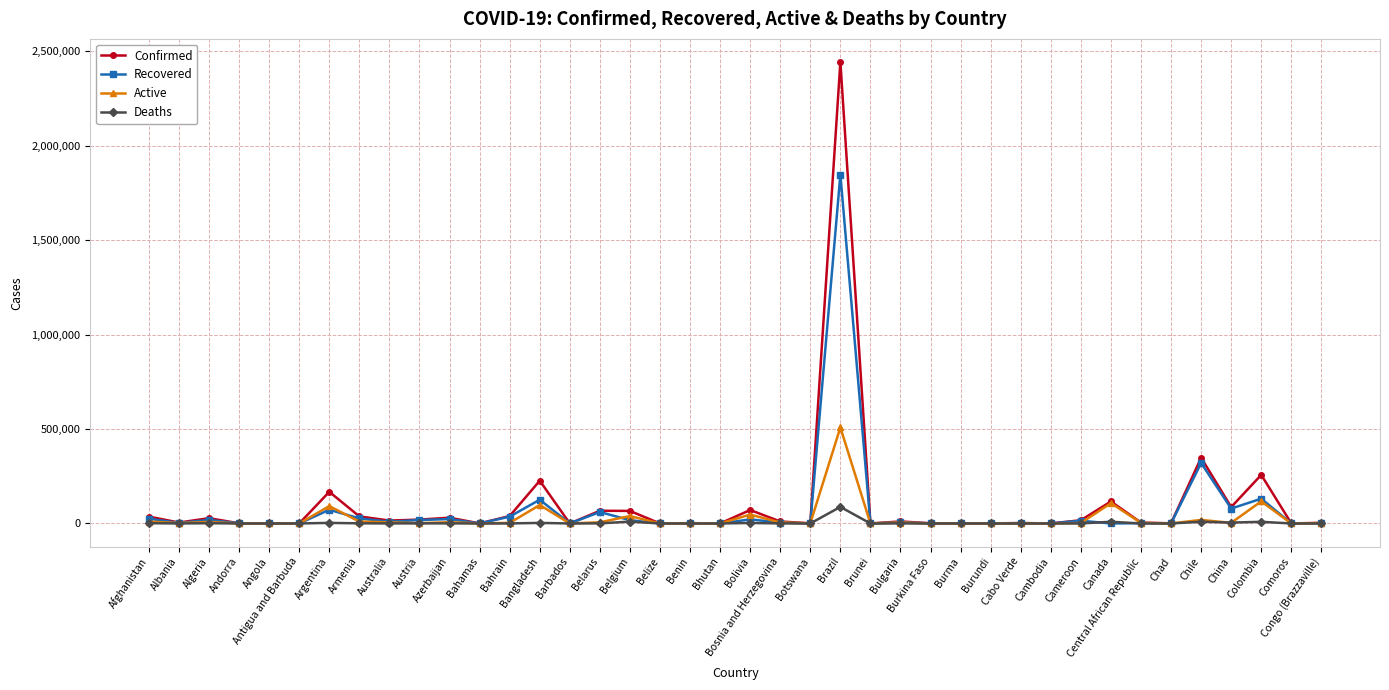

List the series in order of their peak value, lowest first.

Deaths, Active, Recovered, Confirmed